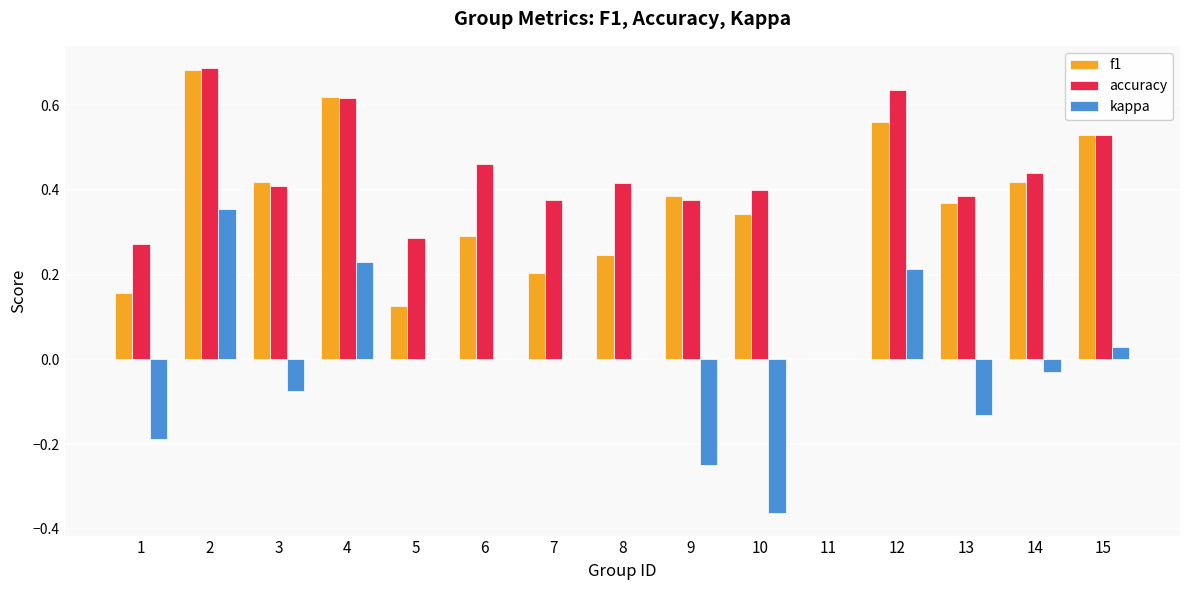

Is the value of f1 at 8 greater than the value of accuracy at 8?

No